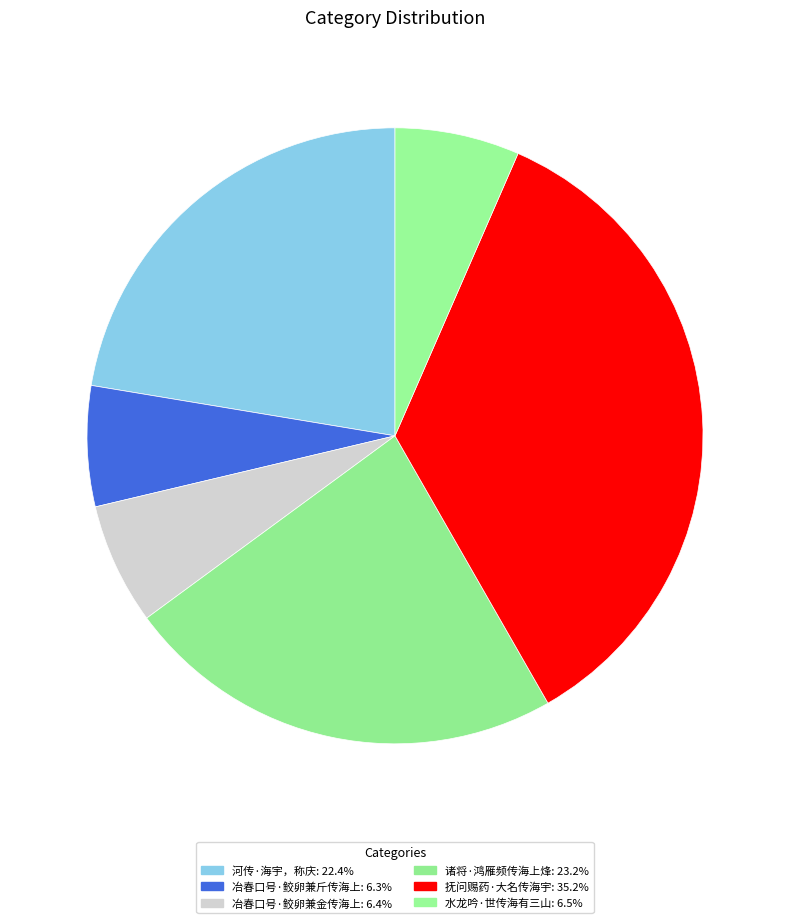

Which category has the smallest portion of the pie?

冶春口号·鲛卵兼斤传海上